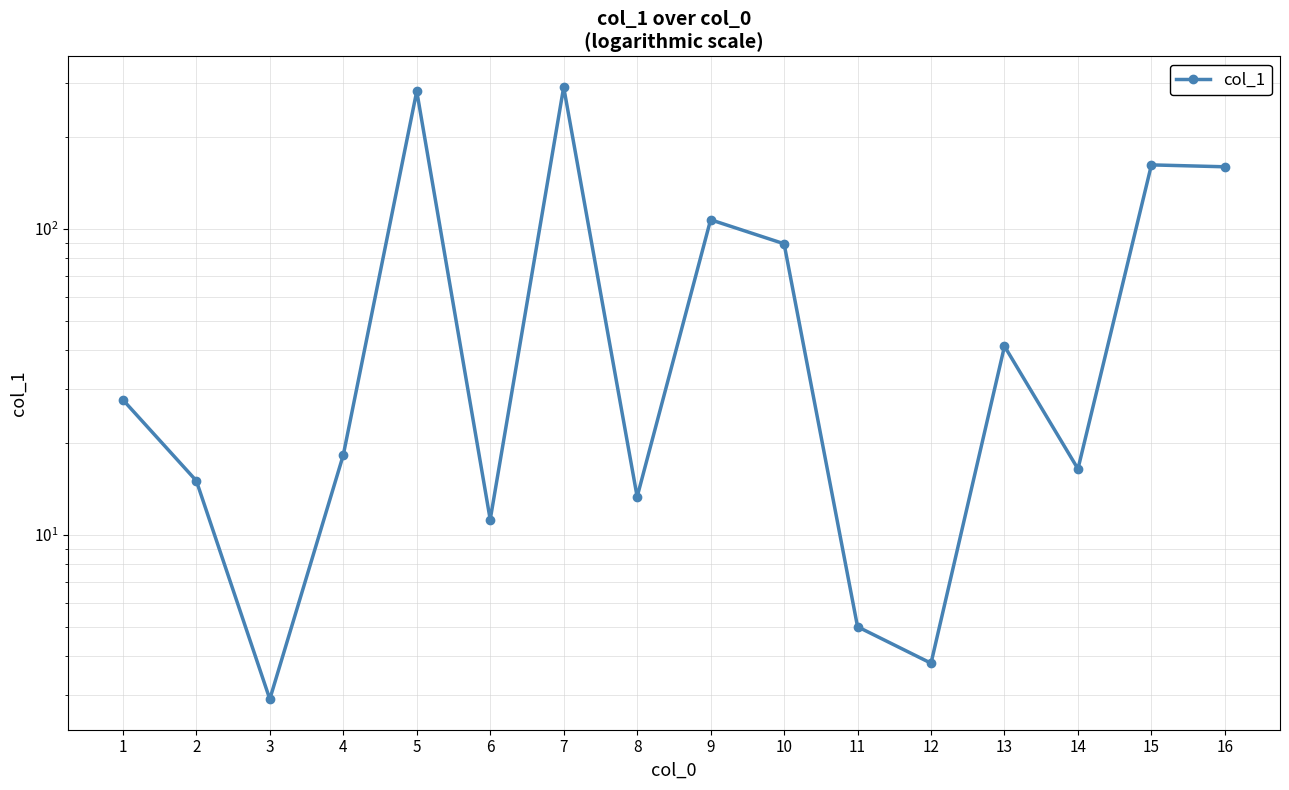

What is the difference between the maximum and second lowest values?

286.6